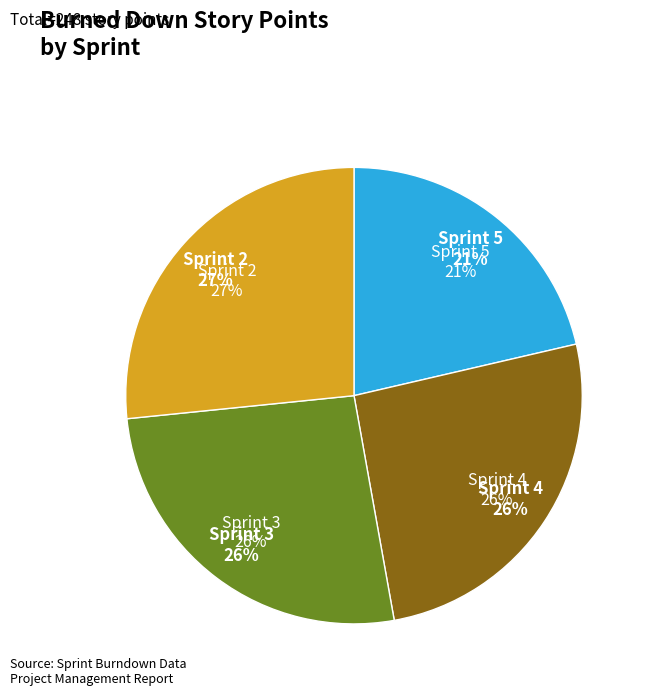

Rank the categories by value from lowest to highest.

Sprint 5, Sprint 4, Sprint 3, Sprint 2